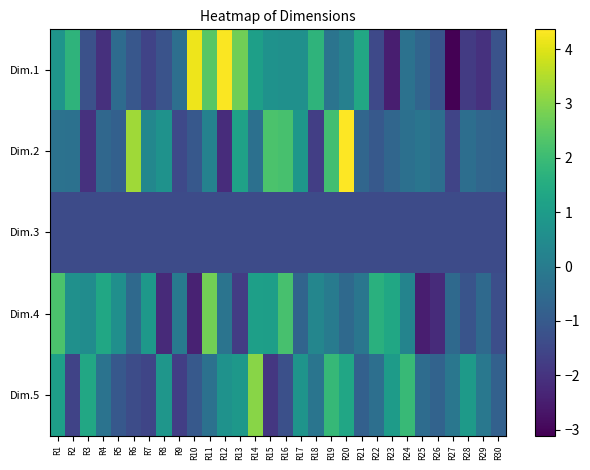

Reading left to right, transcribe all the data shown in this chart.

Dim.1: R1=0.8	R2=1.7	R3=-1.3	R4=-2.1	R5=-0.5	R6=-1.1	R7=-1.6	R8=-1.2	R9=-0.4	R10=4.2	R11=2.4	R12=4.3	R13=2.7	R14=1.1	R15=0.7	R16=0.6	R17=0.6	R18=1.8	R19=-0.2	R20=0.1	R21=1.4	R22=-1.5	R23=-2.5	R24=-0.3	R25=-0.7	R26=-1.2	R27=-3.1	R28=-1.8	R29=-2.1	R30=-1.2
Dim.2: R1=-0.3	R2=-0.3	R3=-2.0	R4=-0.6	R5=-0.8	R6=3.3	R7=0.4	R8=0.7	R9=-1.4	R10=-1.0	R11=0.2	R12=-2.1	R13=1.2	R14=-0.4	R15=2.2	R16=2.2	R17=0.8	R18=-1.7	R19=2.1	R20=4.4	R21=-0.6	R22=-1.0	R23=-0.6	R24=-0.4	R25=-0.2	R26=-0.4	R27=-1.6	R28=-0.4	R29=-0.6	R30=-0.7
Dim.3: R1=-1.4	R2=-1.4	R3=-1.4	R4=-1.4	R5=-1.4	R6=-1.4	R7=-1.4	R8=-1.4	R9=-1.4	R10=-1.4	R11=-1.4	R12=-1.4	R13=-1.4	R14=-1.4	R15=-1.4	R16=-1.4	R17=-1.4	R18=-1.4	R19=-1.4	R20=-1.4	R21=-1.4	R22=-1.4	R23=-1.4	R24=-1.4	R25=-1.4	R26=-1.4	R27=-1.4	R28=-1.4	R29=-1.4	R30=-1.4
Dim.4: R1=2.3	R2=0.7	R3=0.5	R4=1.4	R5=0.6	R6=-0.5	R7=0.9	R8=-2.2	R9=-0.1	R10=-2.4	R11=2.8	R12=-0.2	R13=-1.8	R14=1.1	R15=1.1	R16=2.2	R17=-0.7	R18=0.3	R19=0.0	R20=-0.6	R21=-0.2	R22=1.6	R23=1.4	R24=0.3	R25=-2.5	R26=-2.2	R27=-0.5	R28=-1.2	R29=-0.6	R30=-1.3
Dim.5: R1=1.1	R2=-1.6	R3=1.4	R4=-0.3	R5=-1.0	R6=-1.4	R7=-1.6	R8=0.8	R9=-1.7	R10=-1.0	R11=-0.3	R12=0.7	R13=0.9	R14=3.0	R15=-1.9	R16=-1.3	R17=0.7	R18=-0.2	R19=1.9	R20=1.3	R21=-0.8	R22=-0.4	R23=1.0	R24=1.9	R25=-0.5	R26=-0.7	R27=-0.2	R28=1.0	R29=-0.1	R30=-0.8